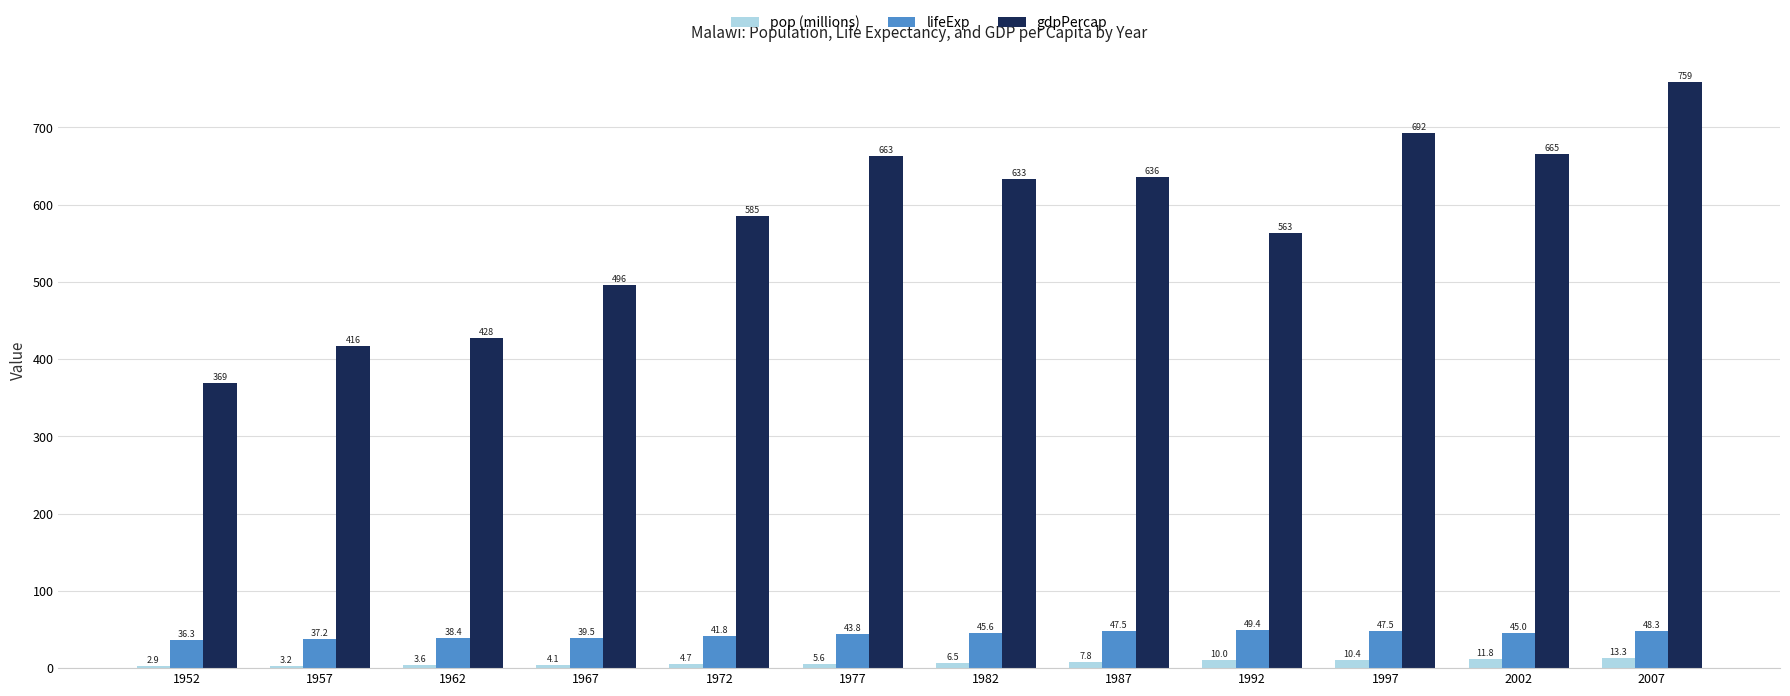

Is it true that gdpPercap equals 416.4 at 1957?

True